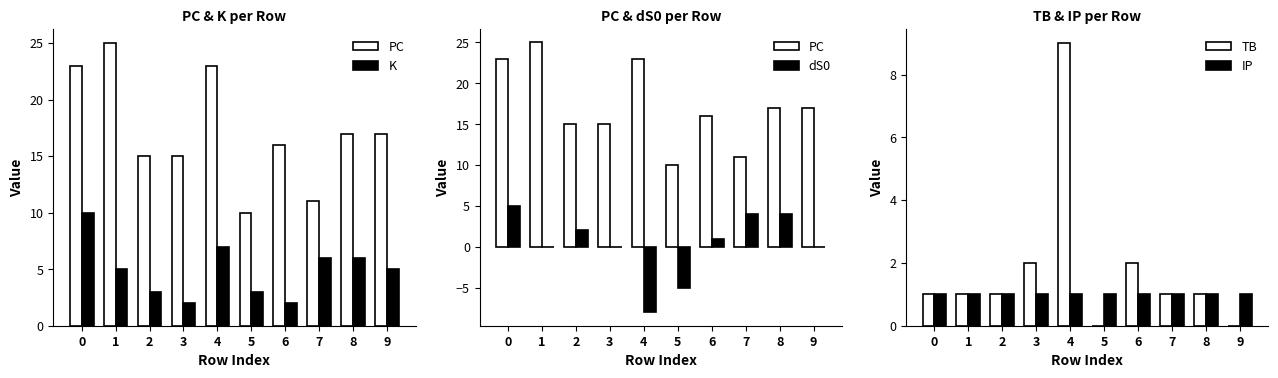

Rank the series by their maximum value, from lowest to highest.

IP, dS0, TB, K, PC